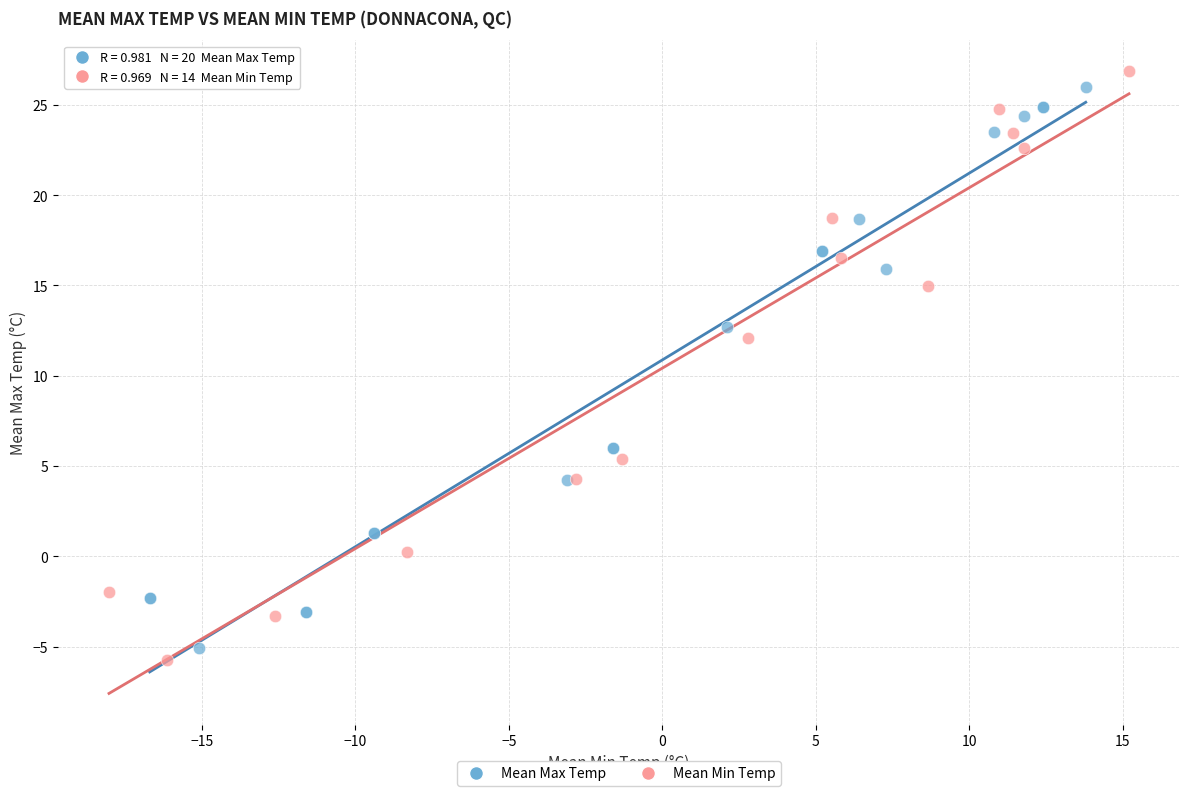

Which series has the largest Y range (max minus min)?

Mean Min Temp